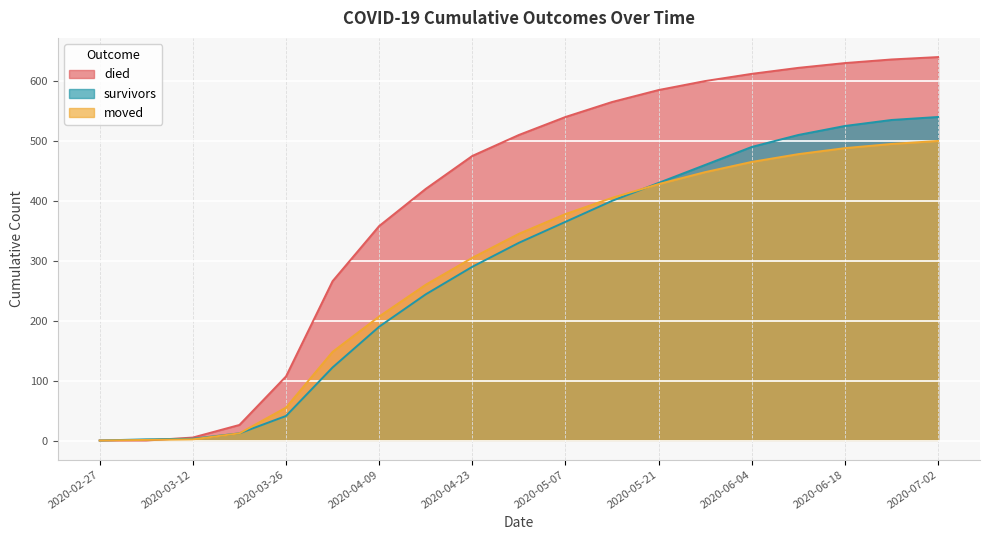

Is it true that survivors equals 365 at 2020-05-07?

True